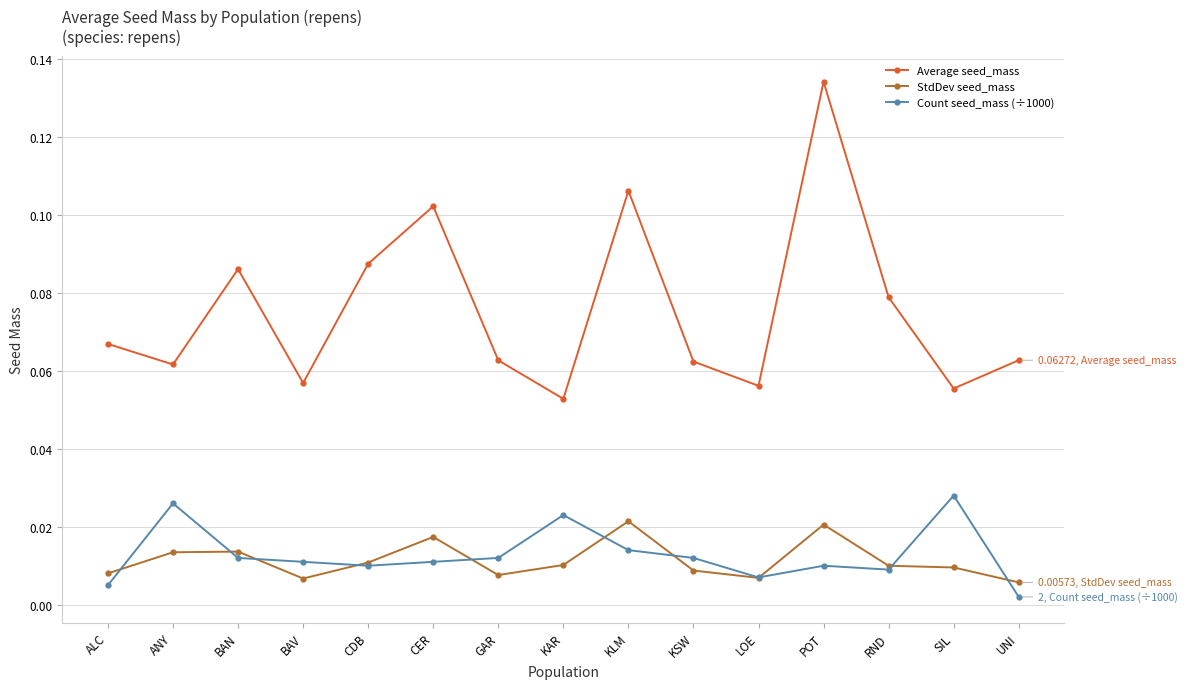

Rank the series at UNI from lowest to highest value.

Count seed_mass (÷1000), StdDev seed_mass, Average seed_mass